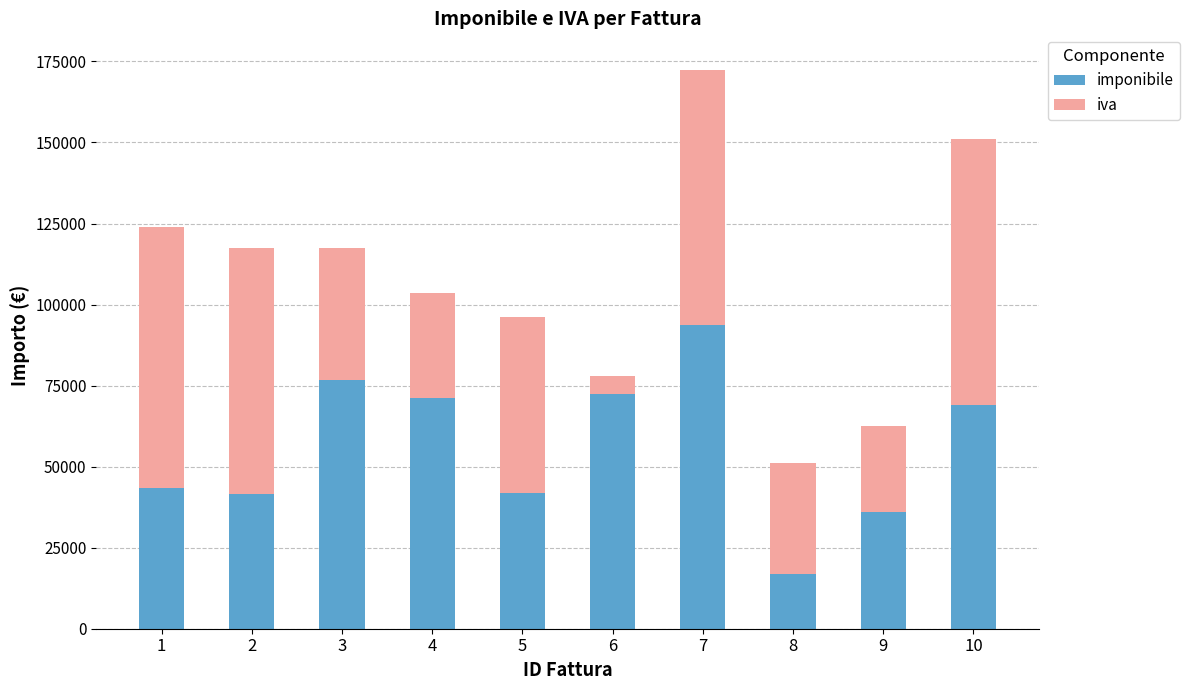

What is the sum of the imponibile values at 9 and 2?

77367